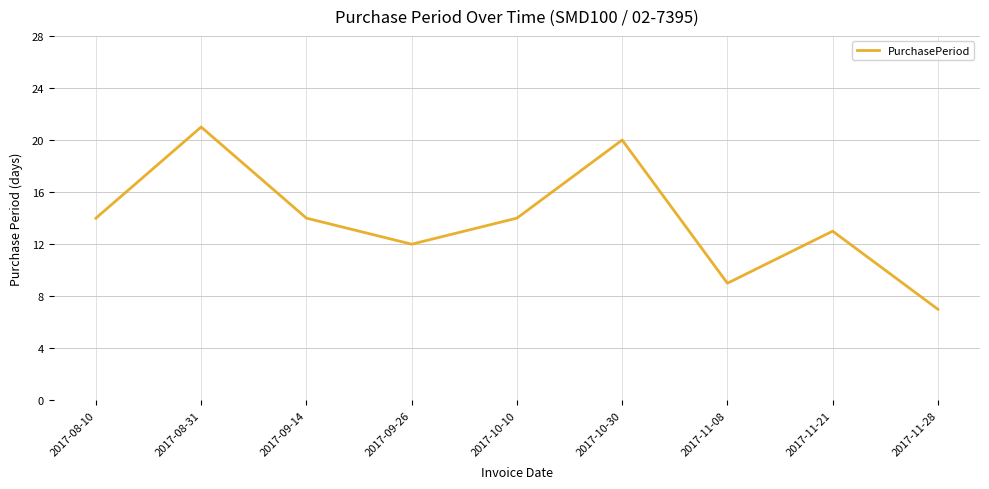

What is the difference between the maximum and minimum values?

14